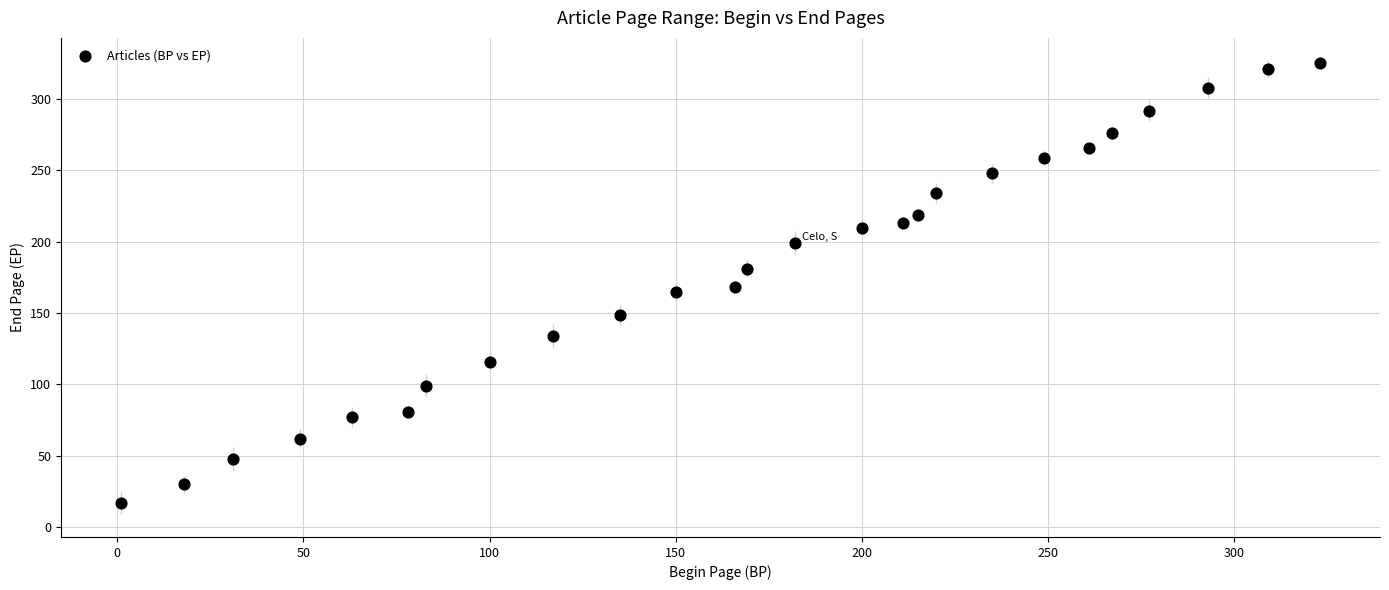

What is the range of X values (max minus min)?

322